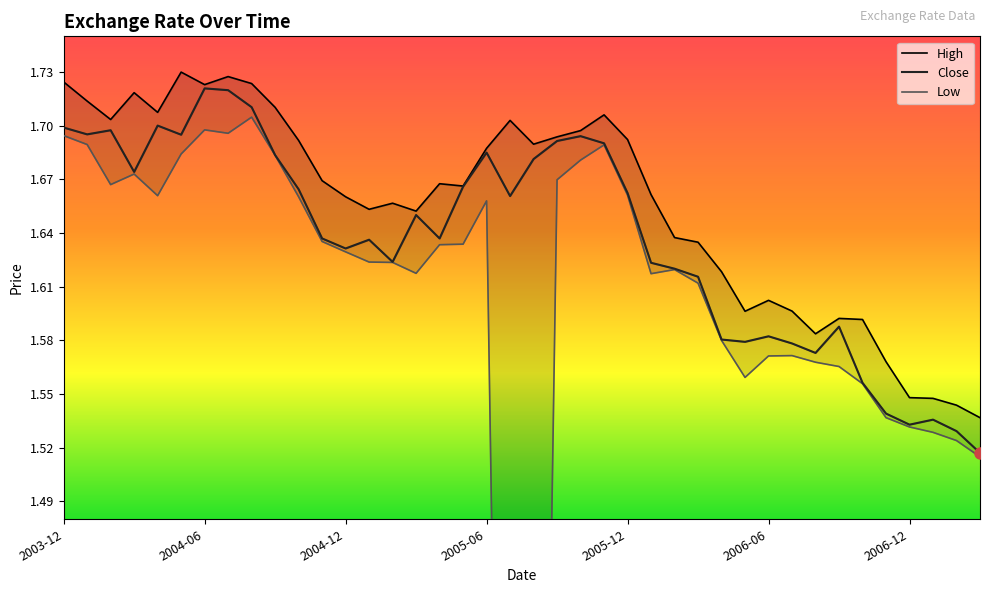

What is the sum of the Close values at 2007-01 and 2006-01?

3.2